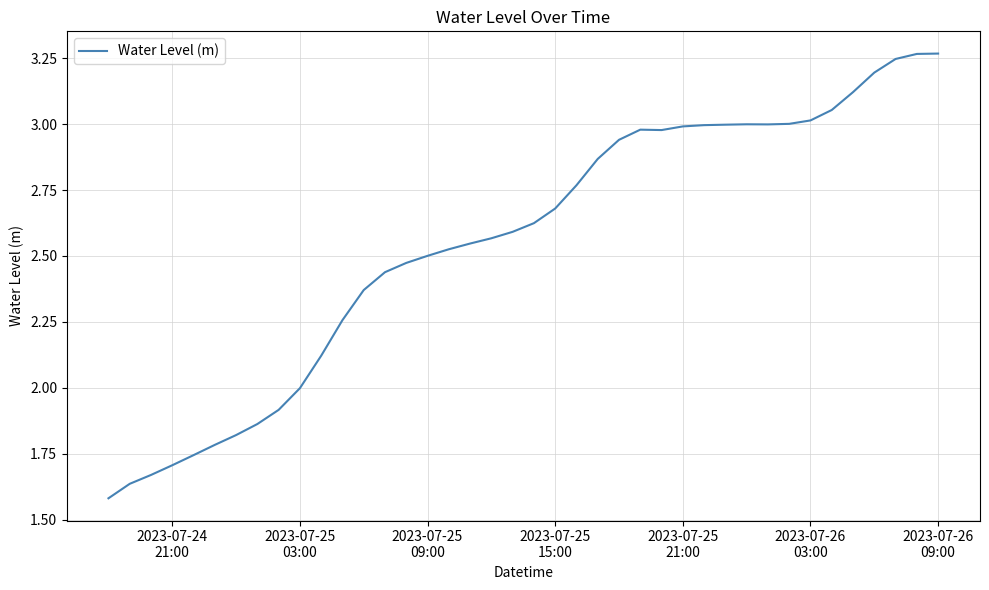

Does the chart have visible grid lines?

Yes